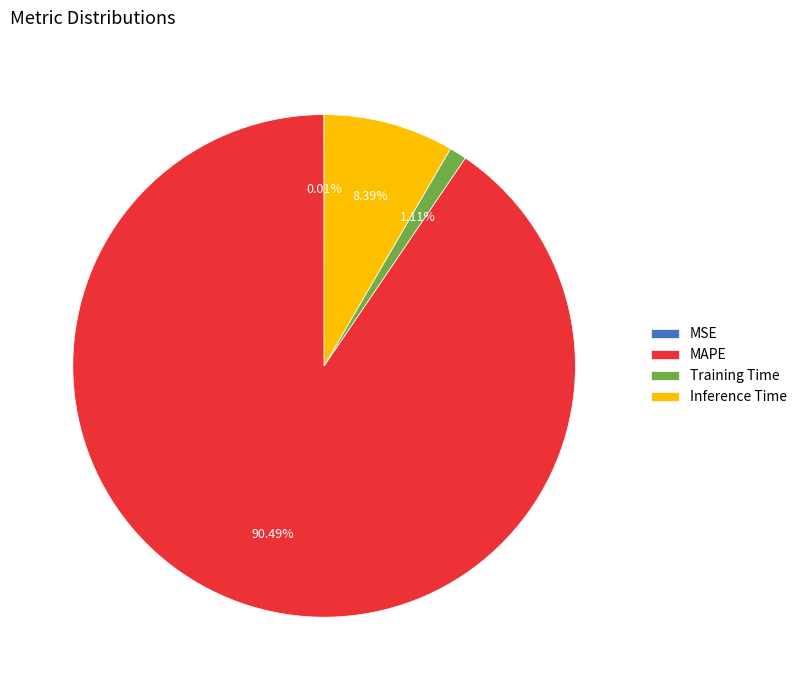

Is the sum of MAPE and Inference Time greater than half?

Yes